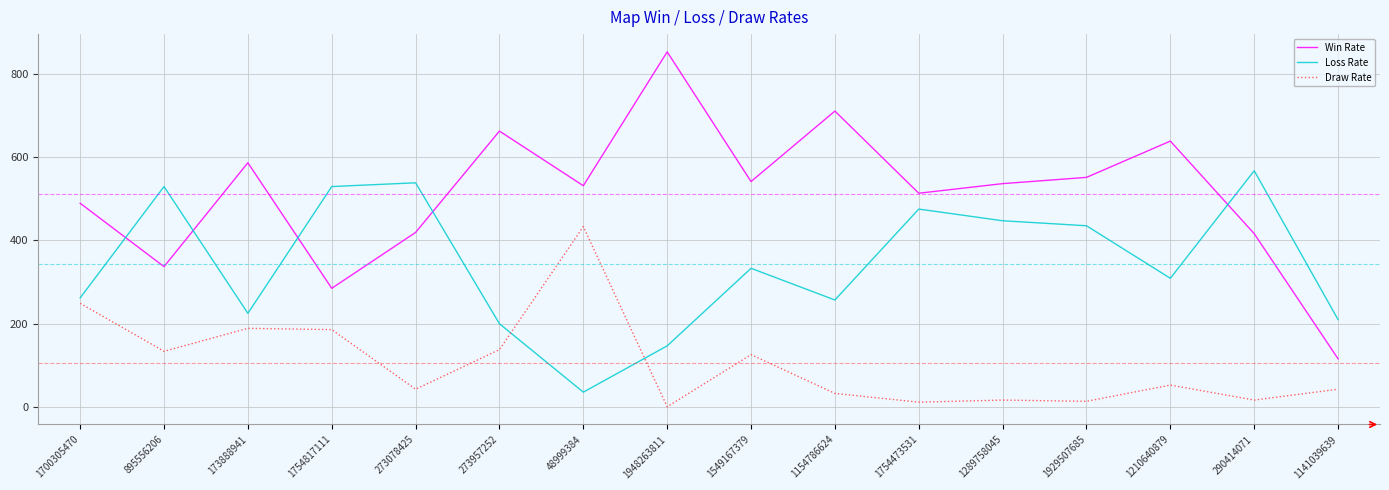

List the series in order of their peak value, lowest first.

Draw Rate, Loss Rate, Win Rate